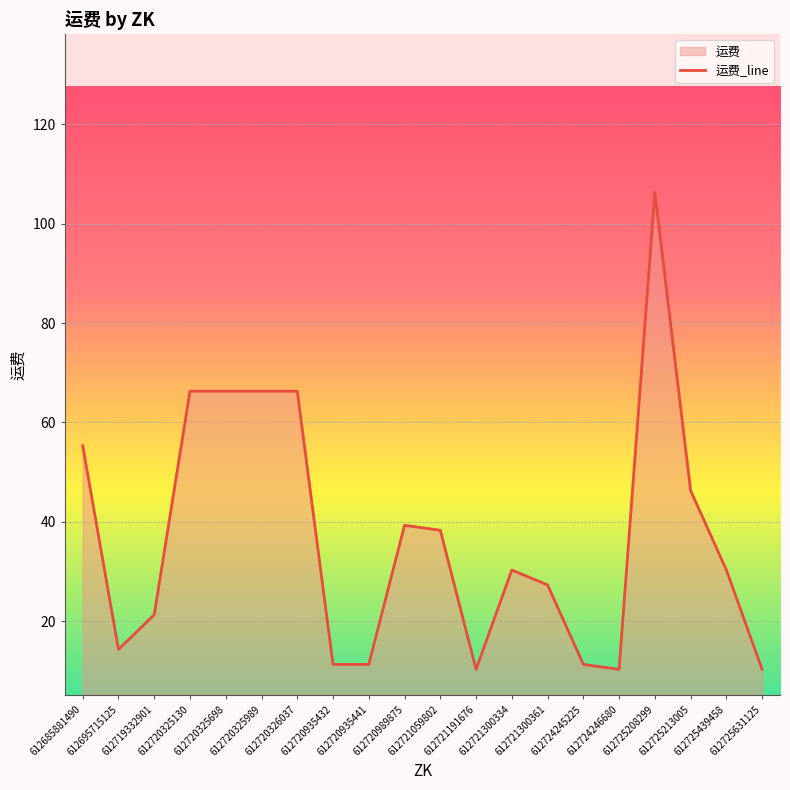

Where does the data first go above 30?

612685881490